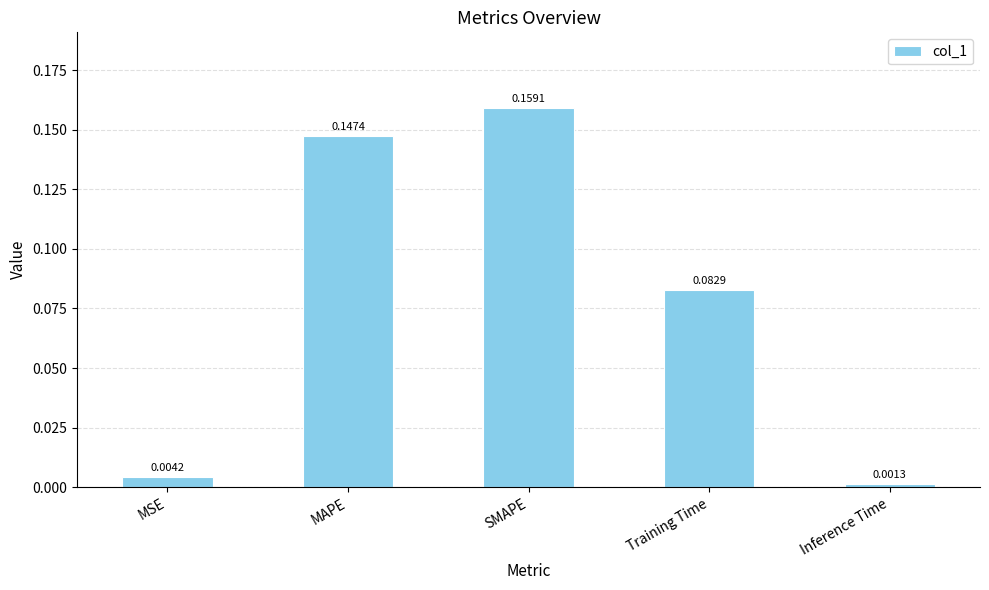

Where is the data nearest to the value 0?

Inference Time